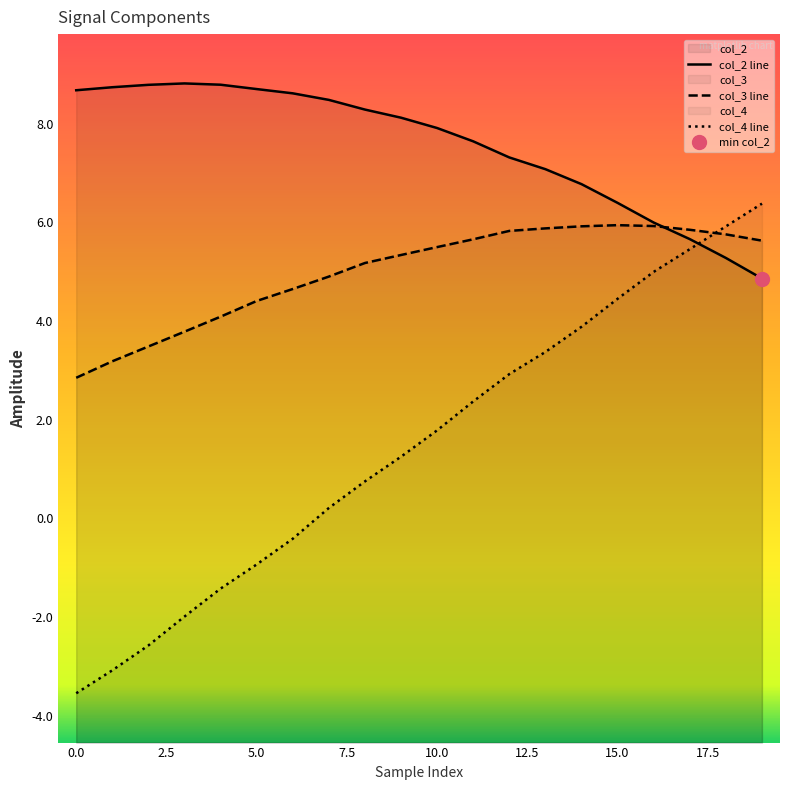

True or false: col_2 line has more than 2 points higher than both neighbors.

False